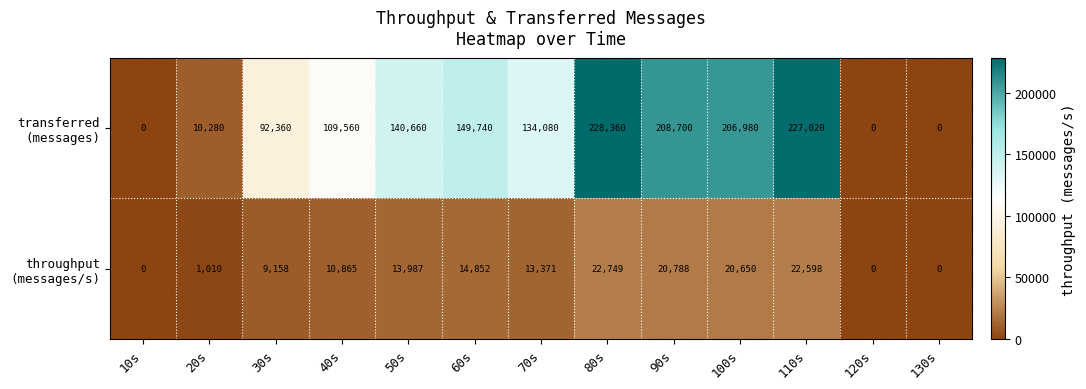

What is the total value across all series at 70s?

147451